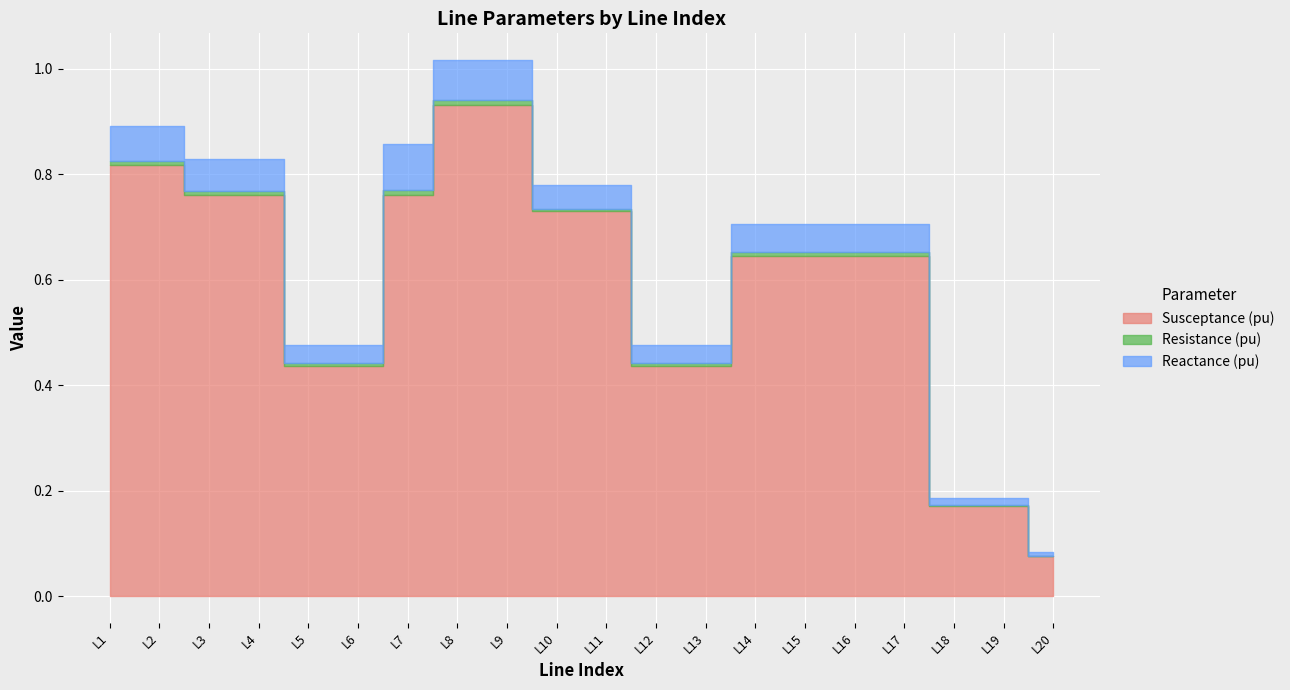

Where is Reactance (pu) nearest to the value 0?

L20